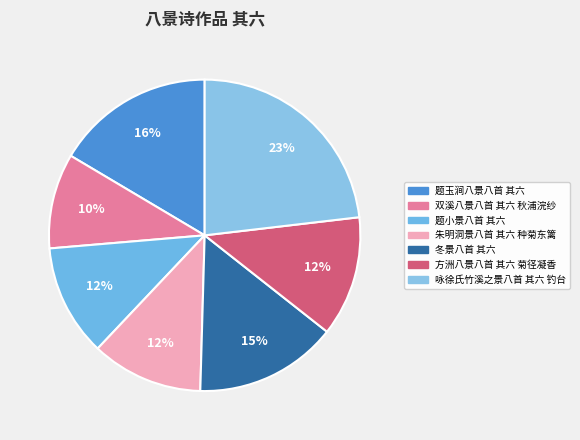

Is there any slice that represents more than half of the pie?

No